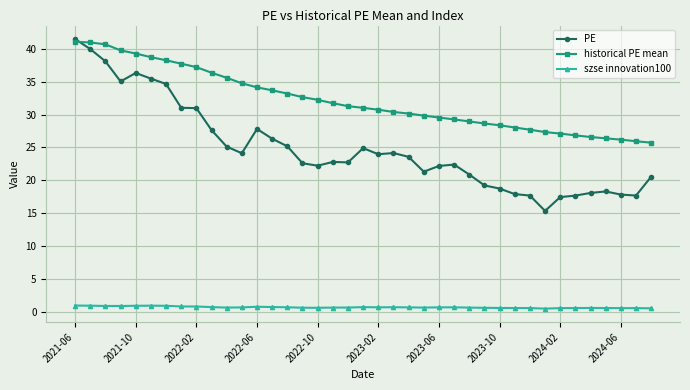

Which series has the largest range (max minus min)?

PE